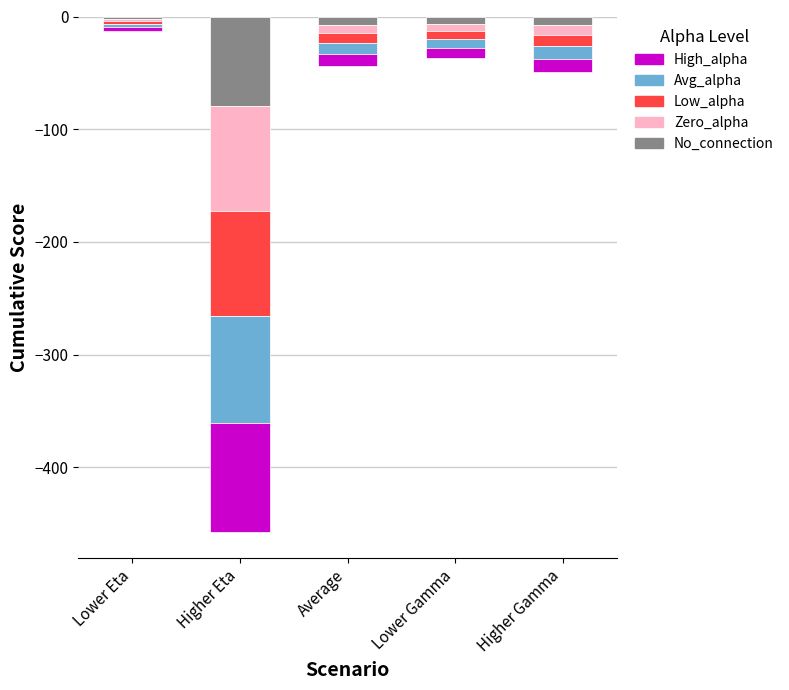

How many groups of bars are there?

5